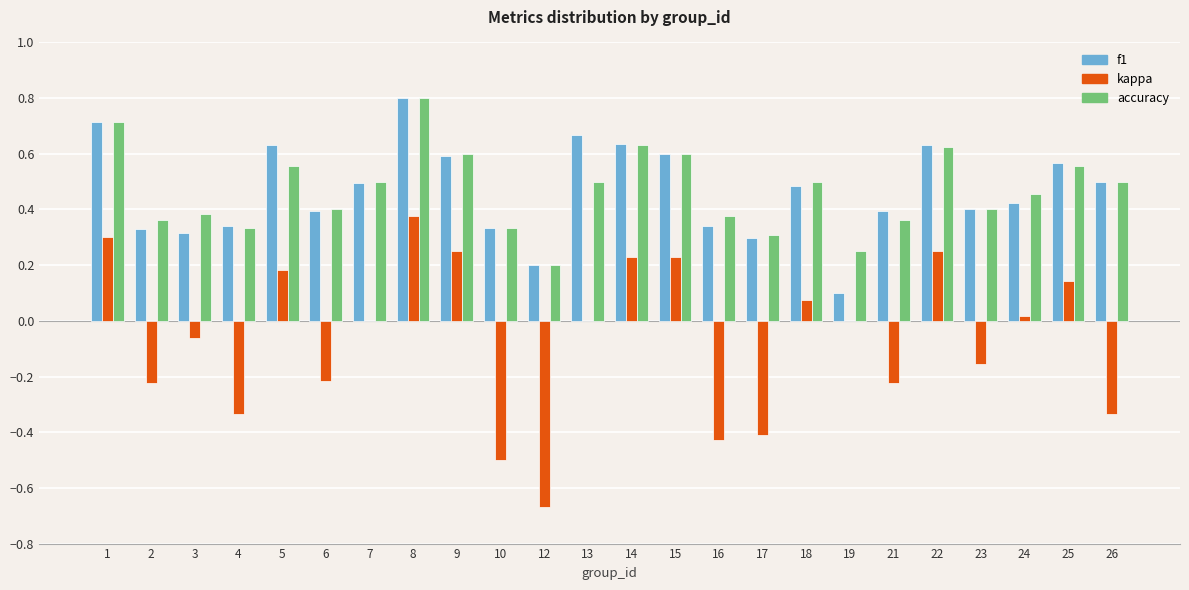

Between 8 and 10, which series saw the biggest shift?

kappa